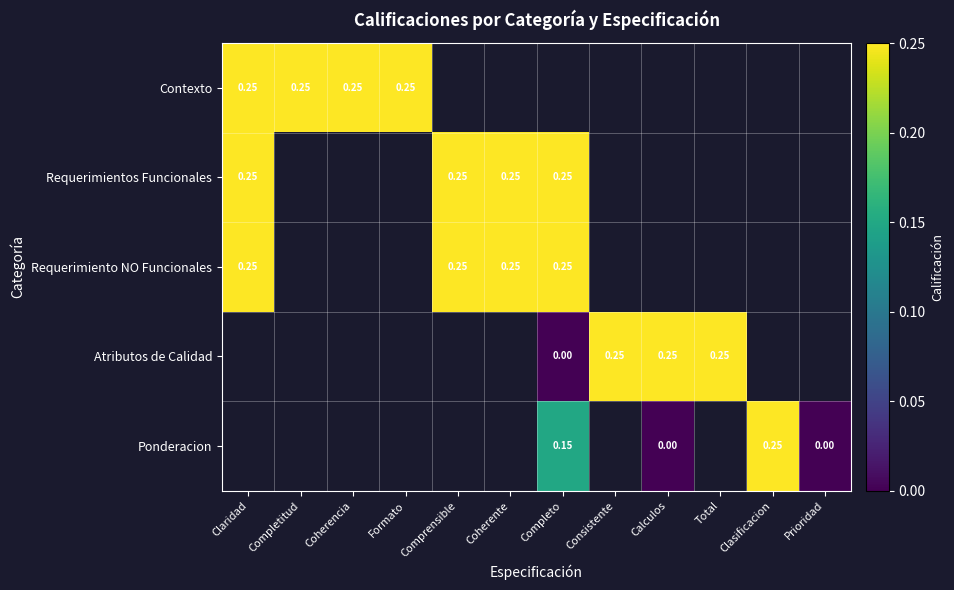

How many distinct data groups are displayed?

5